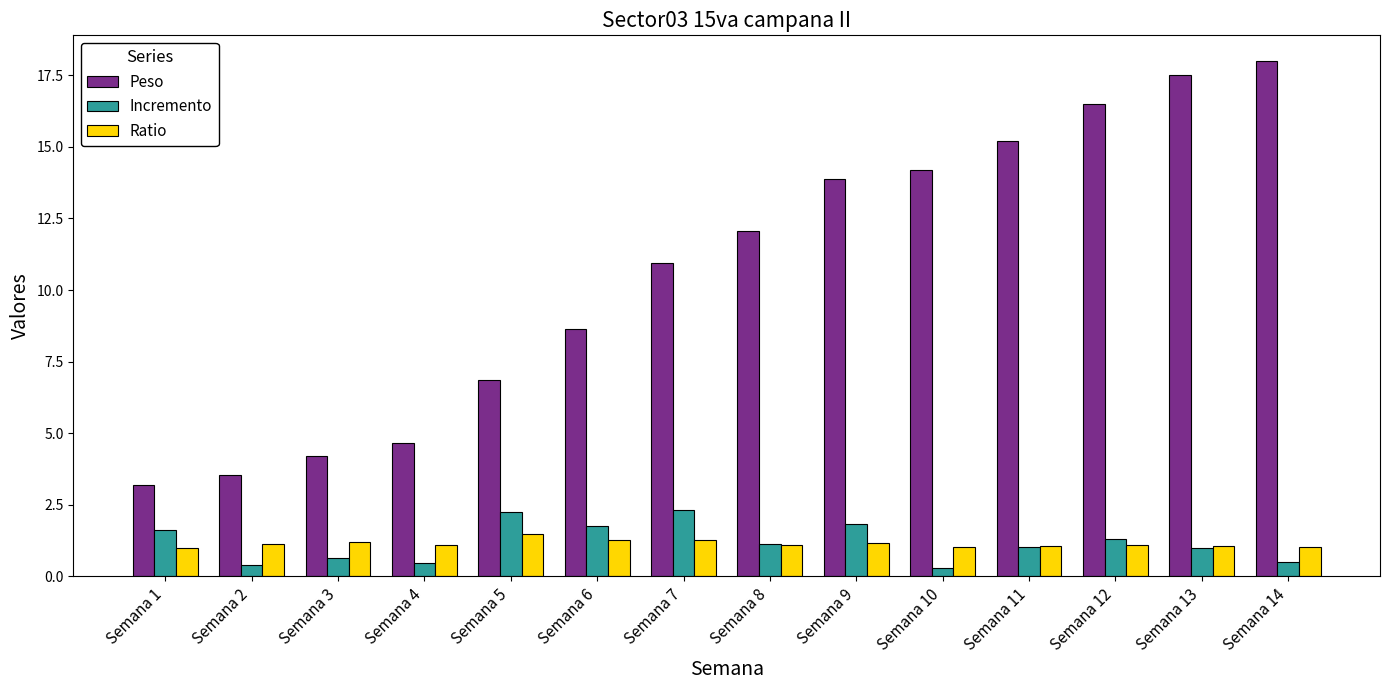

Which series has the widest spread of values?

Peso